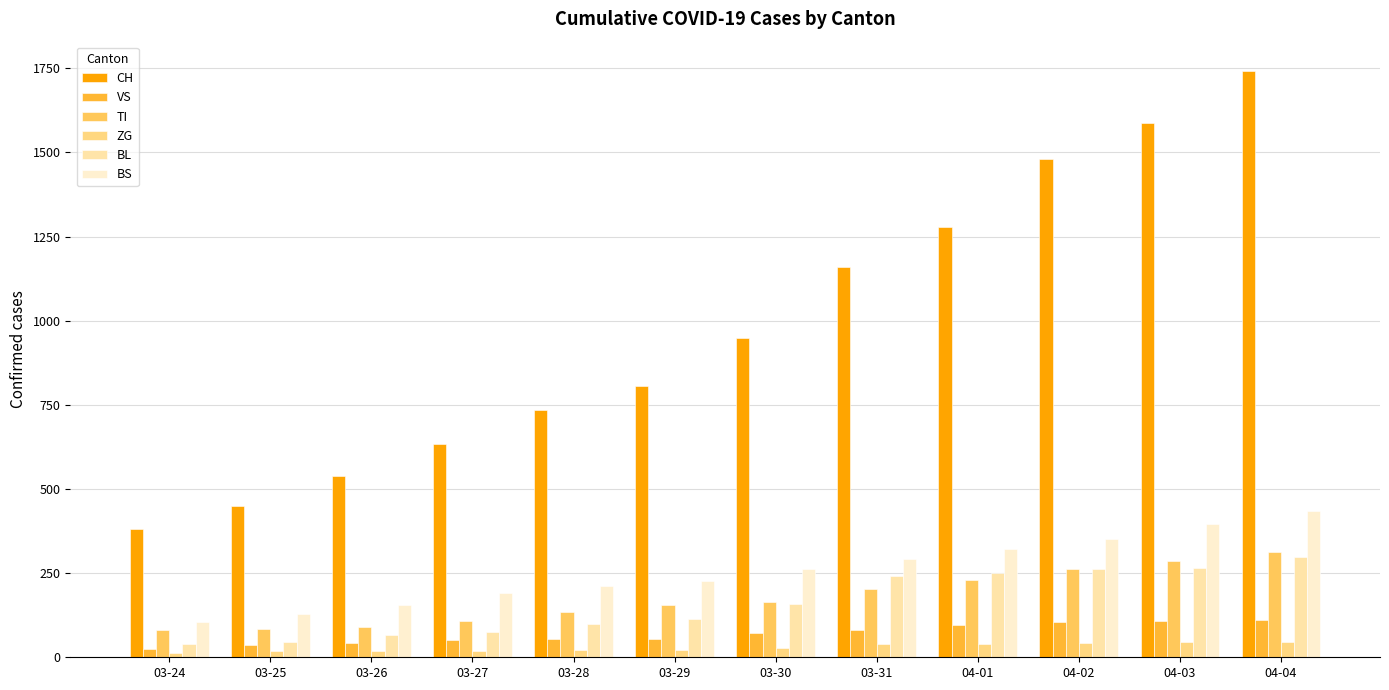

What is the total value across all series at 04-01?

2216